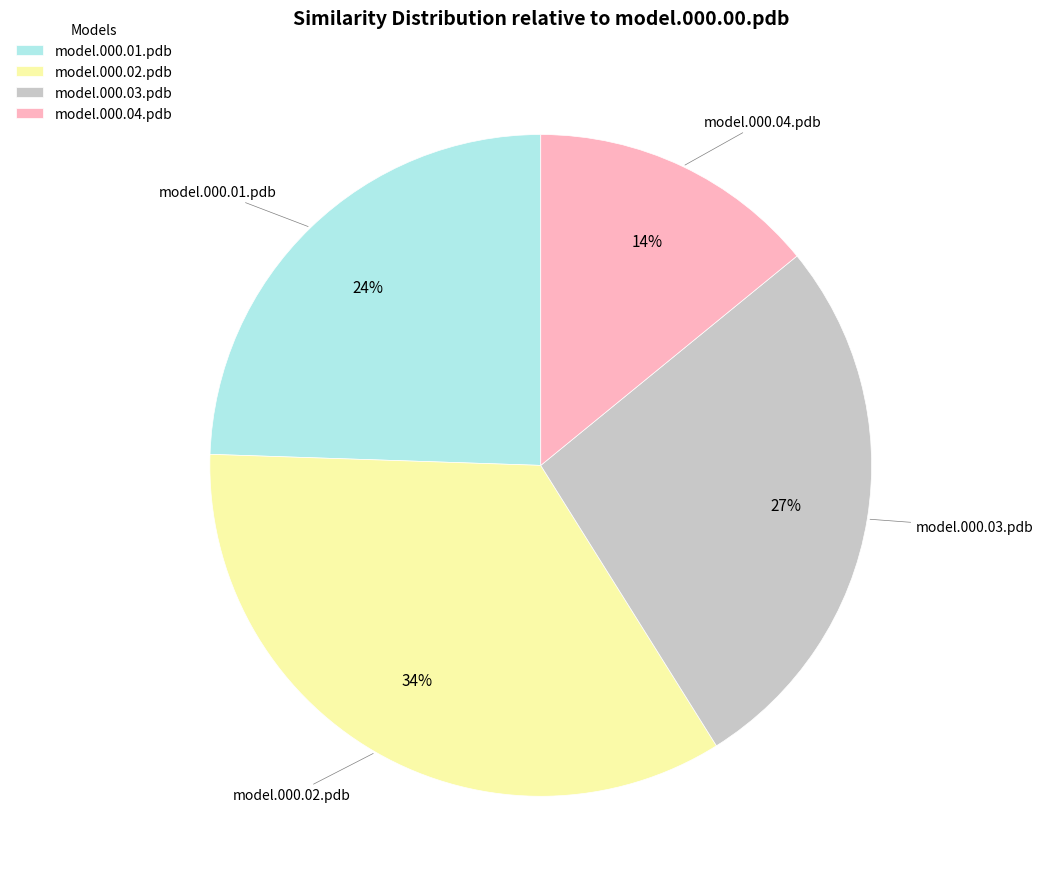

Which slice is the smallest?

model.000.04.pdb